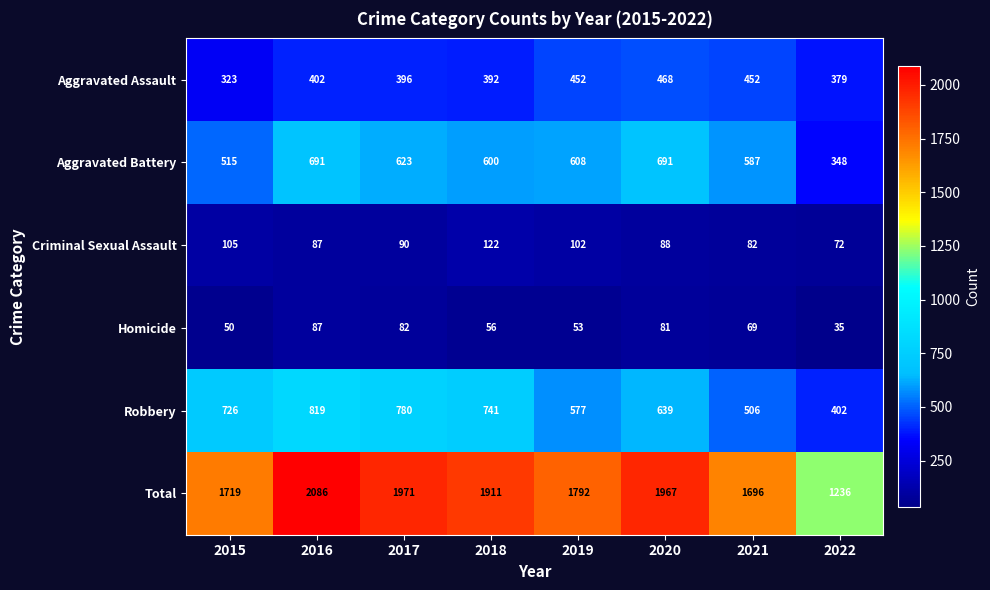

Which series has the largest range (max minus min)?

Total